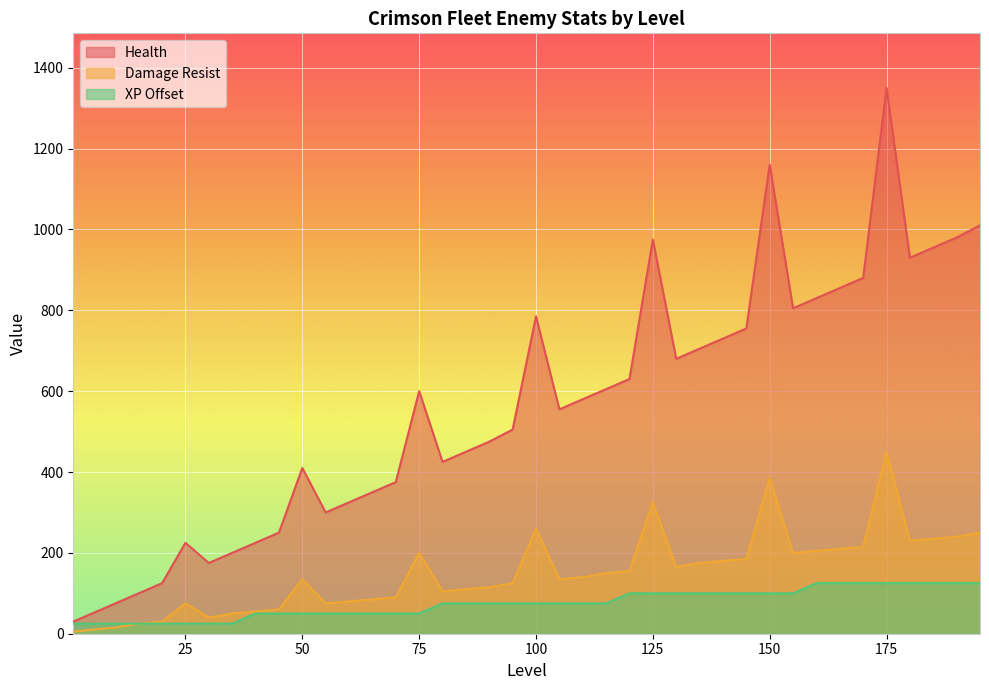

Reading left to right, extract all data points from this chart.

Health: 30	50	75	100	125	225	175	200	225	250	410	300	325	350	375	600	425	450	475	505	785	555	580	605	630	975	680	705	730	755	1160	805	830	855	880	1350	930	955	980	1010
Damage Resist: 5	10	15	25	30	75	40	50	55	60	135	75	80	85	90	200	105	110	115	125	260	135	140	150	155	325	165	175	180	185	385	200	205	210	215	450	230	235	240	250
XP Offset: 25	25	25	25	25	25	25	25	50	50	50	50	50	50	50	50	75	75	75	75	75	75	75	75	100	100	100	100	100	100	100	100	125	125	125	125	125	125	125	125